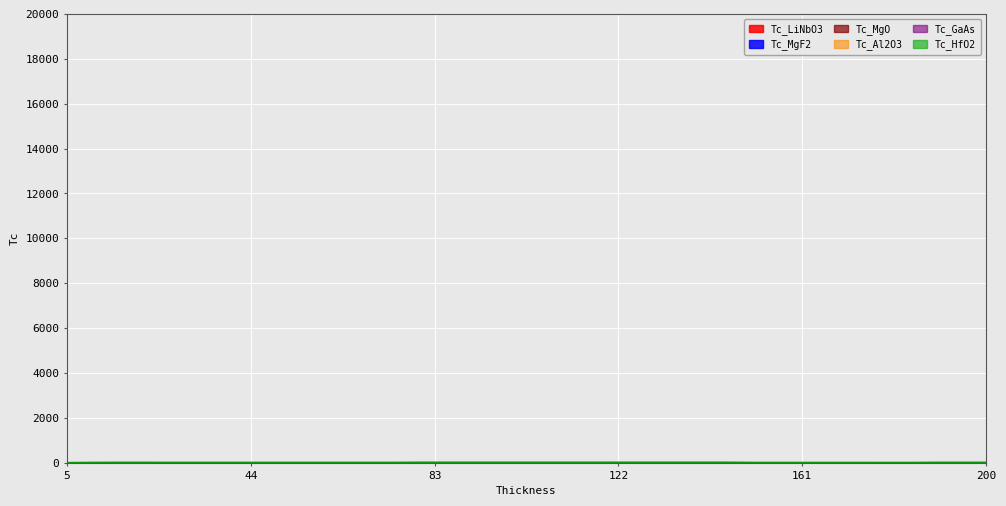

What is the value of the Tc_Al2O3 point at the 34th from the left?

13.9